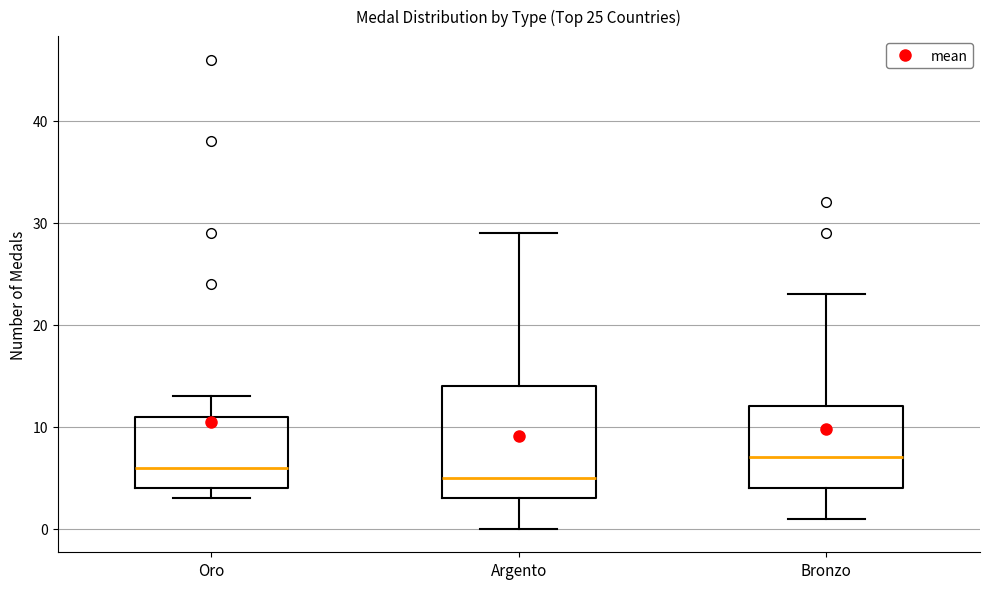

Which box is the tallest, from its lower edge to its upper edge?

Argento